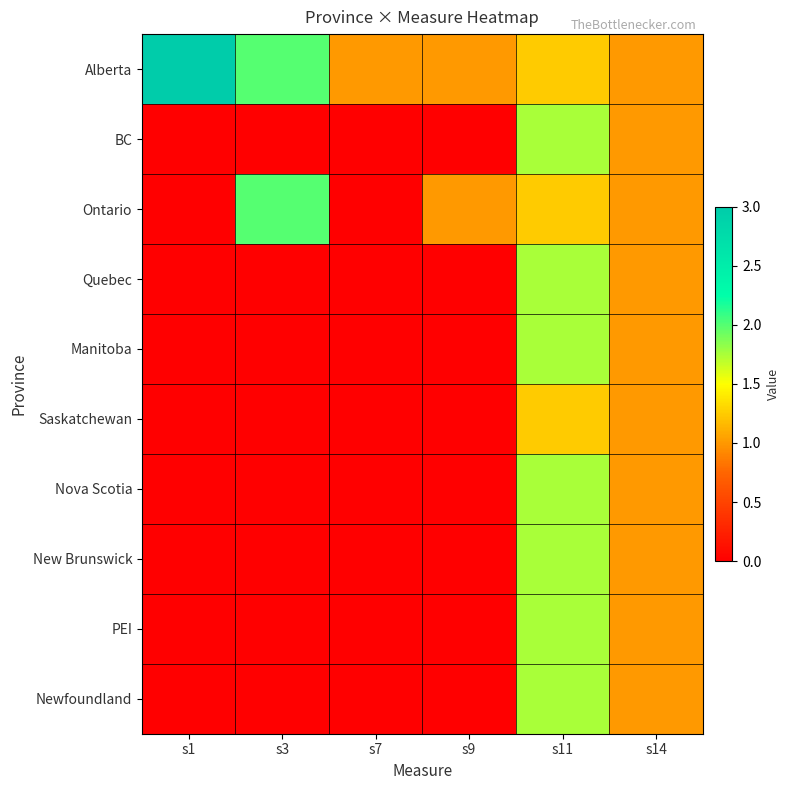

What is the total value across all series at s11?

16.0